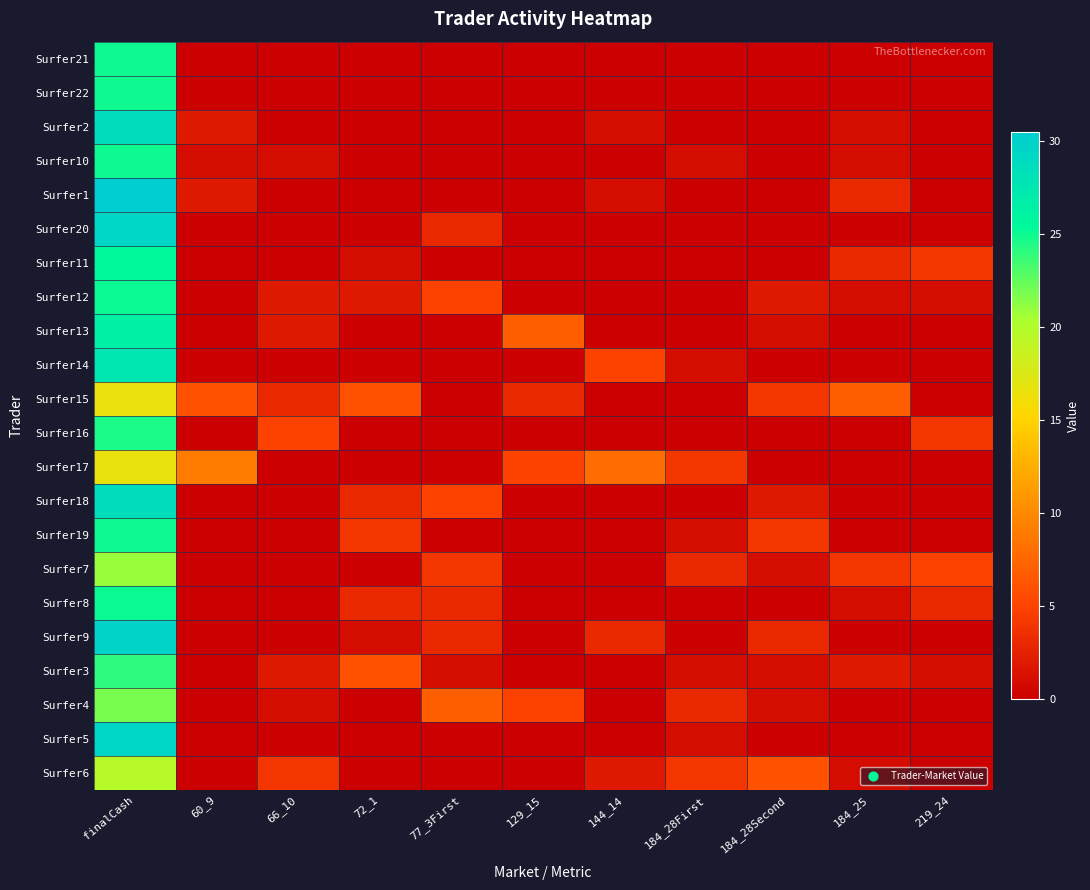

Reading left to right, what are all the values shown in this chart?

Surfer21: finalCash=25.0	60_9=0.0	66_10=0.0	72_1=0.0	77_3First=0.0	129_15=0.0	144_14=0.0	184_28First=0.0	184_28Second=0.0	184_25=0.0	219_24=0.0
Surfer22: finalCash=25.0	60_9=0.0	66_10=0.0	72_1=0.0	77_3First=0.0	129_15=0.0	144_14=0.0	184_28First=0.0	184_28Second=0.0	184_25=0.0	219_24=0.0
Surfer2: finalCash=28.5	60_9=2.0	66_10=0.0	72_1=0.0	77_3First=0.0	129_15=0.0	144_14=1.0	184_28First=0.0	184_28Second=0.0	184_25=1.0	219_24=0.0
Surfer10: finalCash=25.0	60_9=1.0	66_10=1.0	72_1=0.0	77_3First=0.0	129_15=0.0	144_14=0.0	184_28First=1.0	184_28Second=0.0	184_25=1.0	219_24=0.0
Surfer1: finalCash=30.5	60_9=2.0	66_10=0.0	72_1=0.0	77_3First=0.0	129_15=0.0	144_14=1.0	184_28First=0.0	184_28Second=0.0	184_25=3.0	219_24=0.0
Surfer20: finalCash=29.4	60_9=0.0	66_10=0.0	72_1=0.0	77_3First=3.0	129_15=0.0	144_14=0.0	184_28First=0.0	184_28Second=0.0	184_25=0.0	219_24=0.0
Surfer11: finalCash=25.4	60_9=0.0	66_10=0.0	72_1=1.0	77_3First=0.0	129_15=0.0	144_14=0.0	184_28First=0.0	184_28Second=0.0	184_25=3.0	219_24=4.0
Surfer12: finalCash=25.1	60_9=0.0	66_10=2.0	72_1=2.0	77_3First=5.0	129_15=0.0	144_14=0.0	184_28First=0.0	184_28Second=2.0	184_25=1.0	219_24=1.0
Surfer13: finalCash=26.5	60_9=0.0	66_10=2.0	72_1=0.0	77_3First=0.0	129_15=7.0	144_14=0.0	184_28First=0.0	184_28Second=1.0	184_25=0.0	219_24=0.0
Surfer14: finalCash=27.6	60_9=0.0	66_10=0.0	72_1=0.0	77_3First=0.0	129_15=0.0	144_14=5.0	184_28First=1.0	184_28Second=0.0	184_25=0.0	219_24=0.0
Surfer15: finalCash=16.4	60_9=6.0	66_10=3.0	72_1=6.0	77_3First=0.0	129_15=3.0	144_14=0.0	184_28First=0.0	184_28Second=4.0	184_25=7.0	219_24=0.0
Surfer16: finalCash=24.6	60_9=0.0	66_10=5.0	72_1=0.0	77_3First=0.0	129_15=0.0	144_14=0.0	184_28First=0.0	184_28Second=0.0	184_25=0.0	219_24=4.0
Surfer17: finalCash=16.6	60_9=9.0	66_10=0.0	72_1=0.0	77_3First=0.0	129_15=5.0	144_14=8.0	184_28First=4.0	184_28Second=0.0	184_25=0.0	219_24=0.0
Surfer18: finalCash=28.6	60_9=0.0	66_10=0.0	72_1=3.0	77_3First=5.0	129_15=0.0	144_14=0.0	184_28First=0.0	184_28Second=2.0	184_25=0.0	219_24=0.0
Surfer19: finalCash=25.0	60_9=0.0	66_10=0.0	72_1=4.0	77_3First=0.0	129_15=0.0	144_14=0.0	184_28First=1.0	184_28Second=4.0	184_25=0.0	219_24=0.0
Surfer7: finalCash=20.9	60_9=0.0	66_10=0.0	72_1=0.0	77_3First=4.0	129_15=0.0	144_14=0.0	184_28First=3.0	184_28Second=1.0	184_25=4.0	219_24=5.0
Surfer8: finalCash=25.1	60_9=0.0	66_10=0.0	72_1=3.0	77_3First=3.0	129_15=0.0	144_14=0.0	184_28First=0.0	184_28Second=0.0	184_25=1.0	219_24=3.0
Surfer9: finalCash=29.7	60_9=0.0	66_10=0.0	72_1=1.0	77_3First=3.0	129_15=0.0	144_14=3.0	184_28First=0.0	184_28Second=3.0	184_25=0.0	219_24=0.0
Surfer3: finalCash=23.9	60_9=0.0	66_10=2.0	72_1=6.0	77_3First=1.0	129_15=0.0	144_14=0.0	184_28First=1.0	184_28Second=1.0	184_25=2.0	219_24=1.0
Surfer4: finalCash=21.9	60_9=0.0	66_10=1.0	72_1=0.0	77_3First=7.0	129_15=5.0	144_14=0.0	184_28First=3.0	184_28Second=1.0	184_25=0.0	219_24=0.0
Surfer5: finalCash=29.4	60_9=0.0	66_10=0.0	72_1=0.0	77_3First=0.0	129_15=0.0	144_14=0.0	184_28First=1.0	184_28Second=0.0	184_25=0.0	219_24=0.0
Surfer6: finalCash=19.8	60_9=0.0	66_10=4.0	72_1=0.0	77_3First=0.0	129_15=0.0	144_14=2.0	184_28First=4.0	184_28Second=6.0	184_25=1.0	219_24=0.0